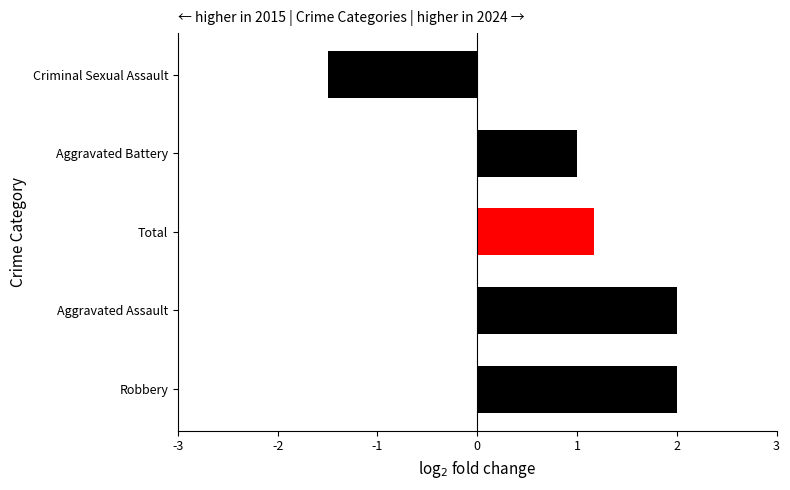

What is the difference between the second highest and second lowest values?

1.0